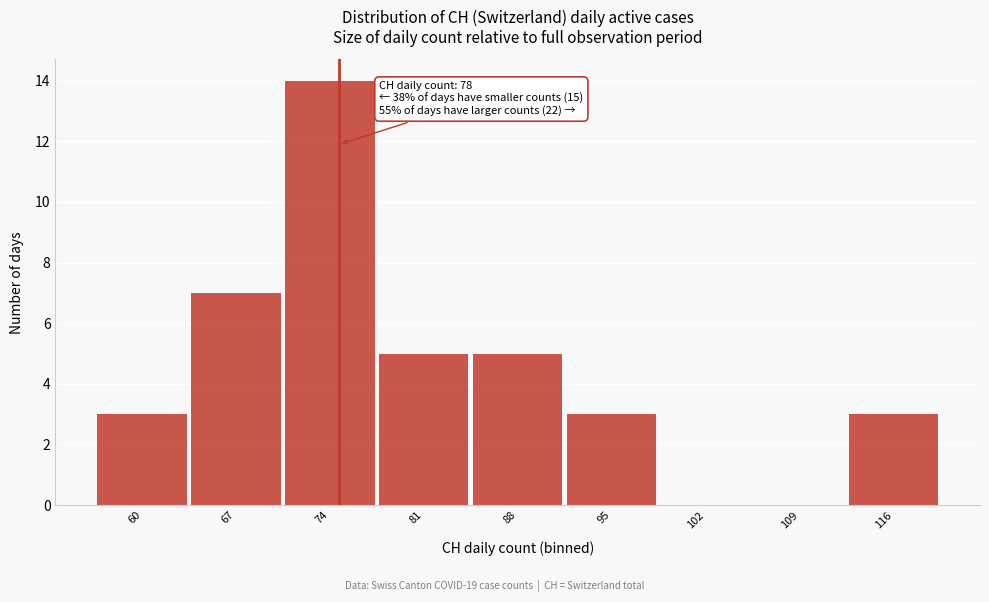

Reading left to right, list all the values displayed in this chart.

60=3	67=7	74=14	81=5	88=5	95=3	102=0	109=0	116=3